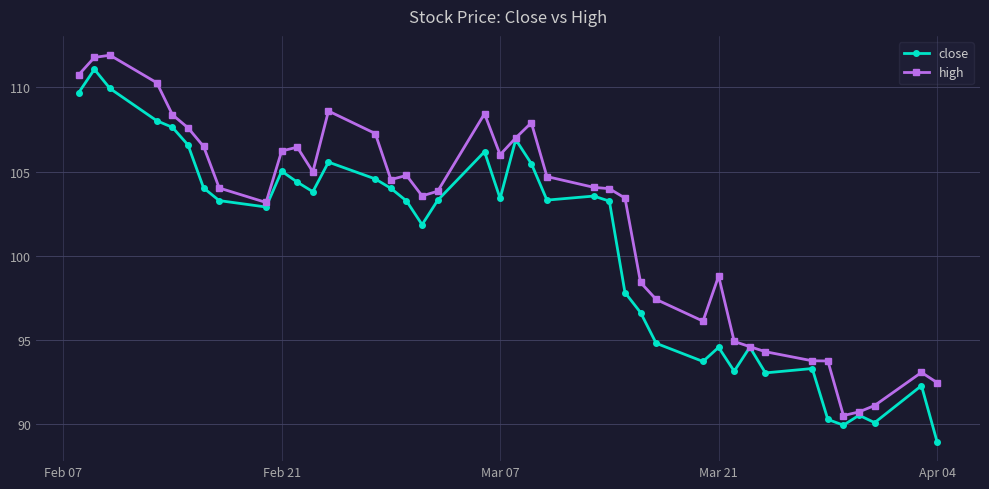

What are all the series names shown in the legend?

close, high